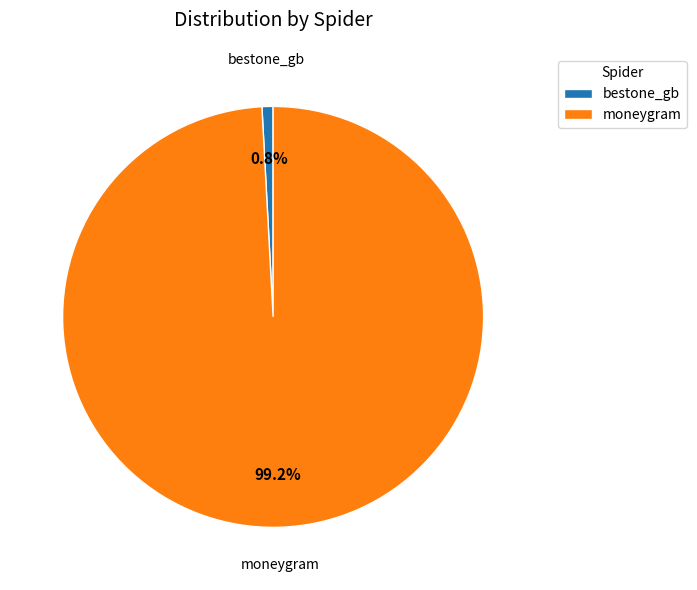

Is the sum of bestone_gb and moneygram greater than half?

Yes